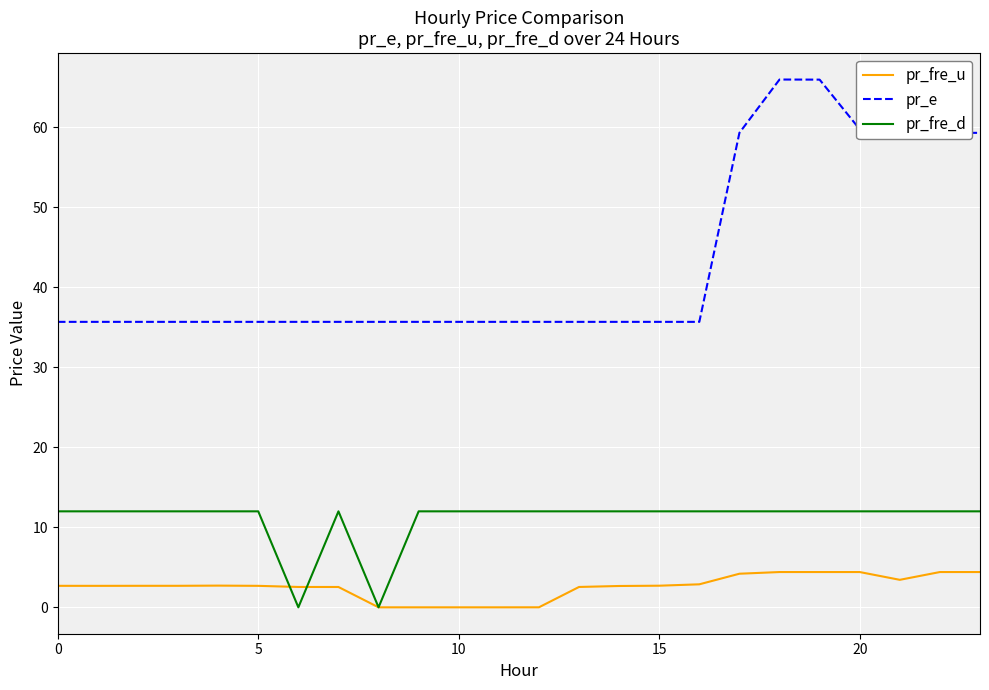

Which series has the largest range (max minus min)?

pr_e